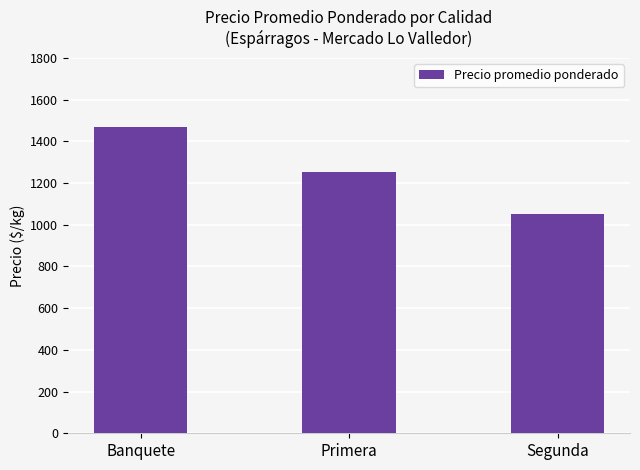

What is the label of the 3rd bar from the right?

Banquete